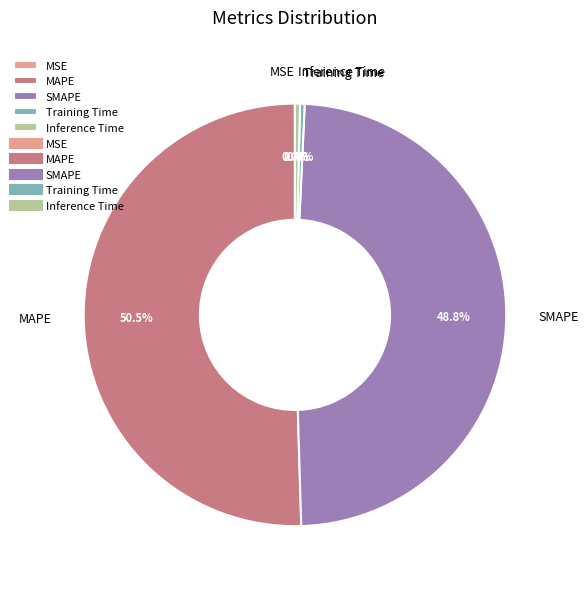

Between Training Time and MAPE, which is larger?

MAPE